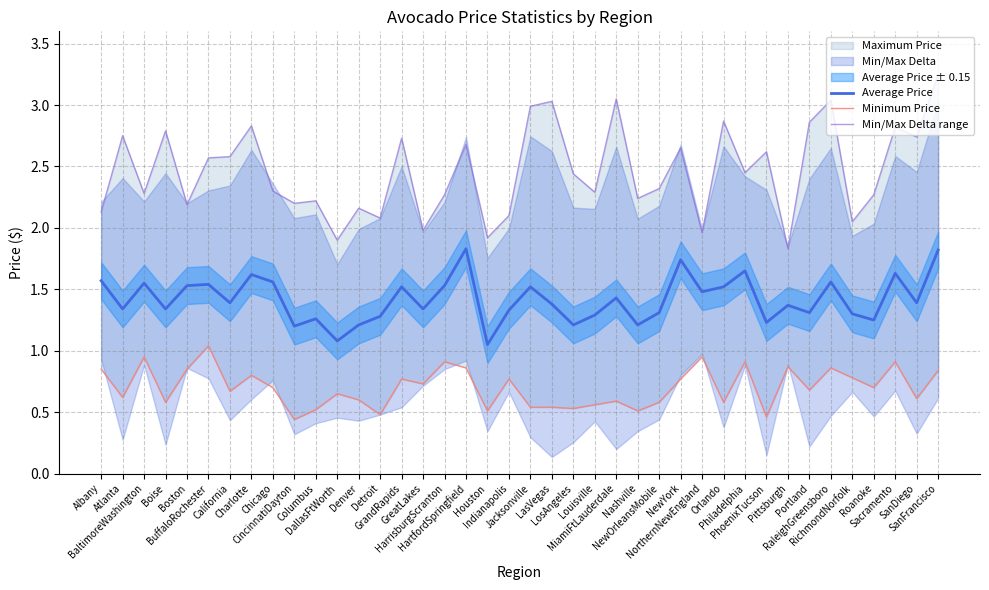

What is the spread (max minus min) of values at NewOrleansMobile?

1.7